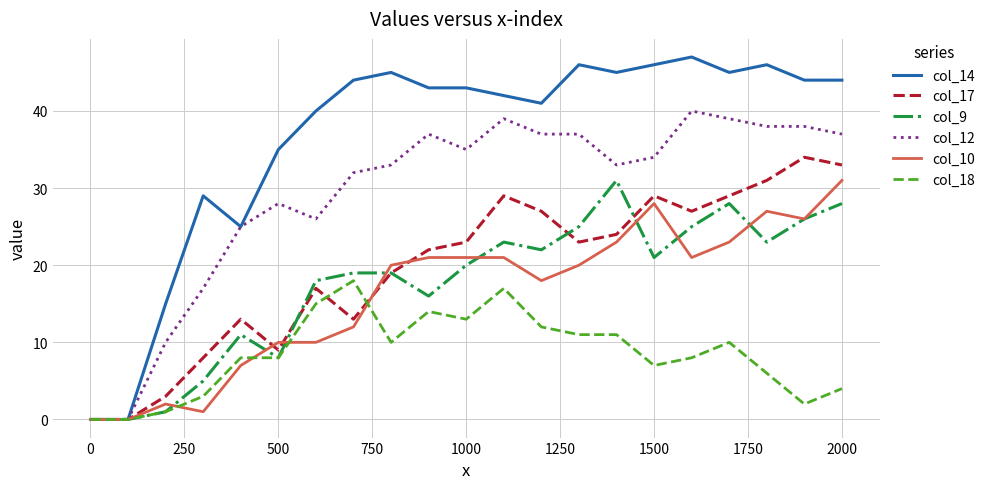

Which series has the largest range (max minus min)?

col_14